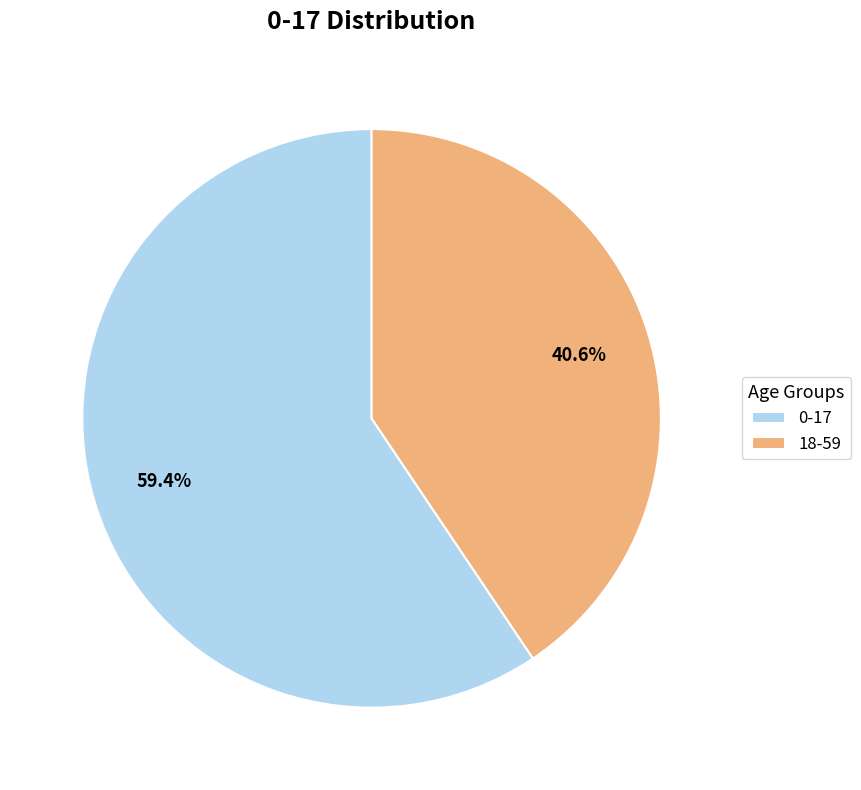

What is the smallest slice in the pie chart?

18-59